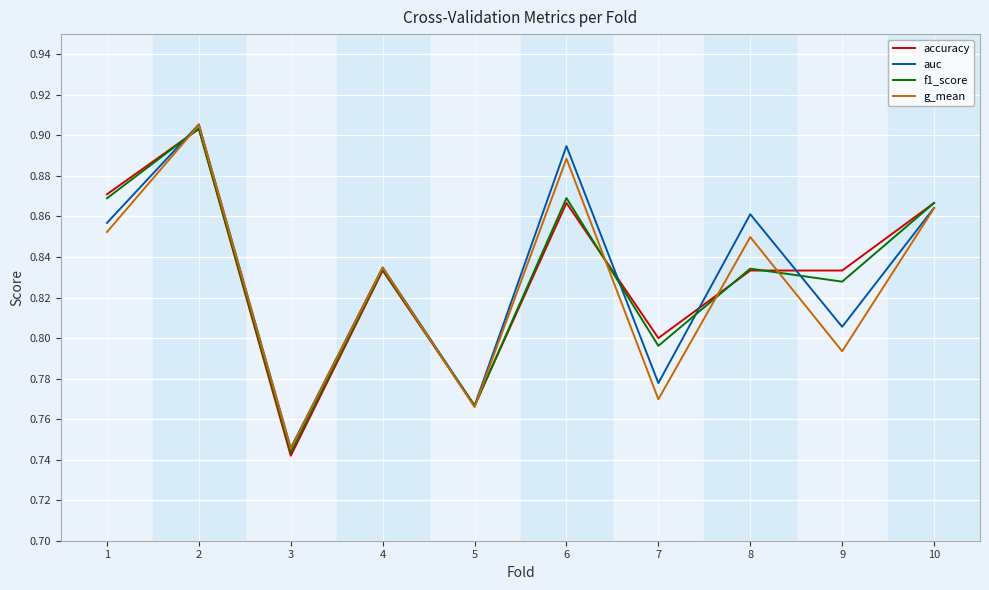

Between 1 and 4, which series saw the biggest shift?

accuracy